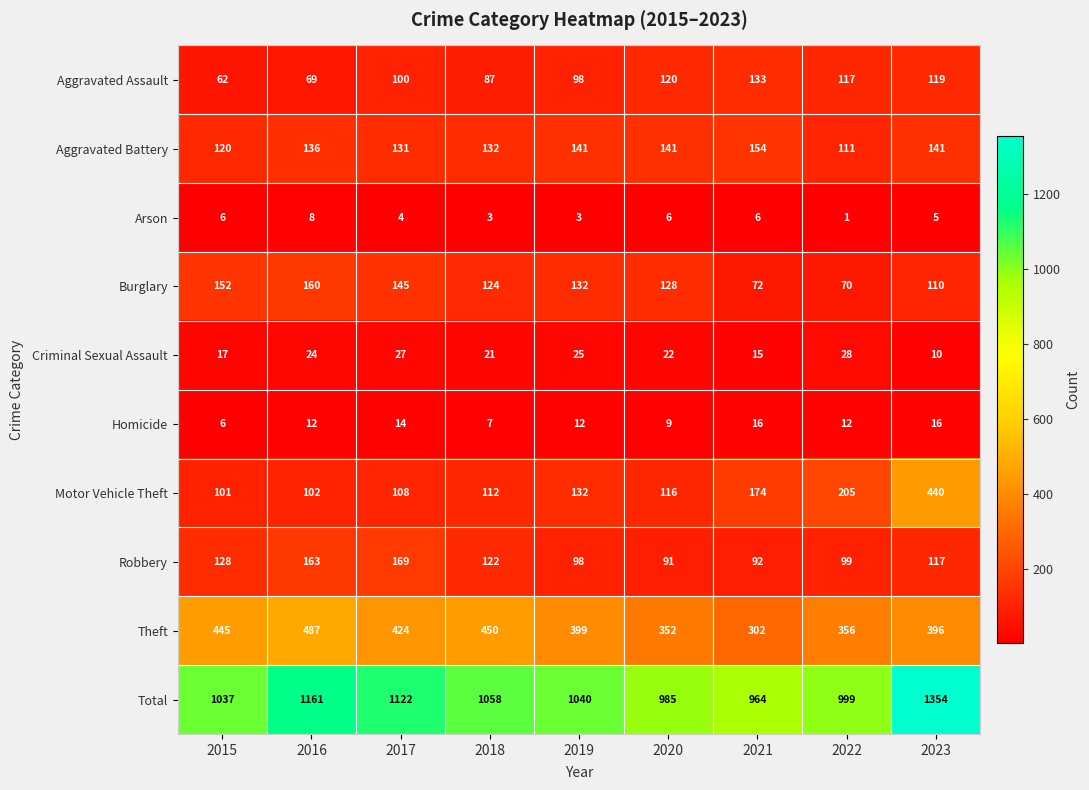

What is the difference between the maximum and minimum values in the Aggravated Battery series?

43